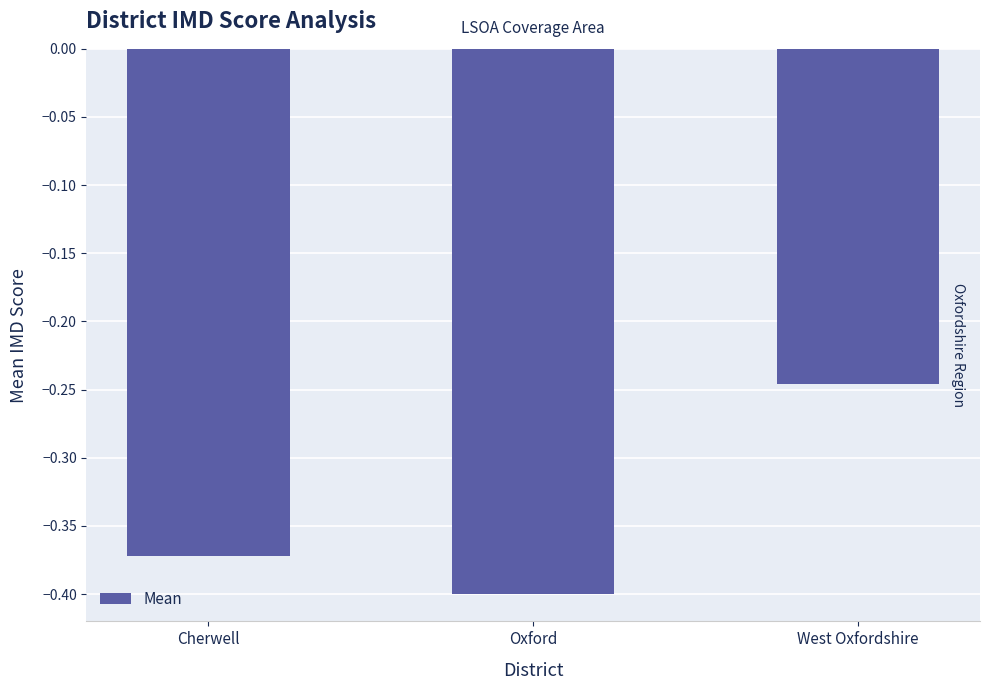

What is the label of the 1st bar from the left?

Cherwell